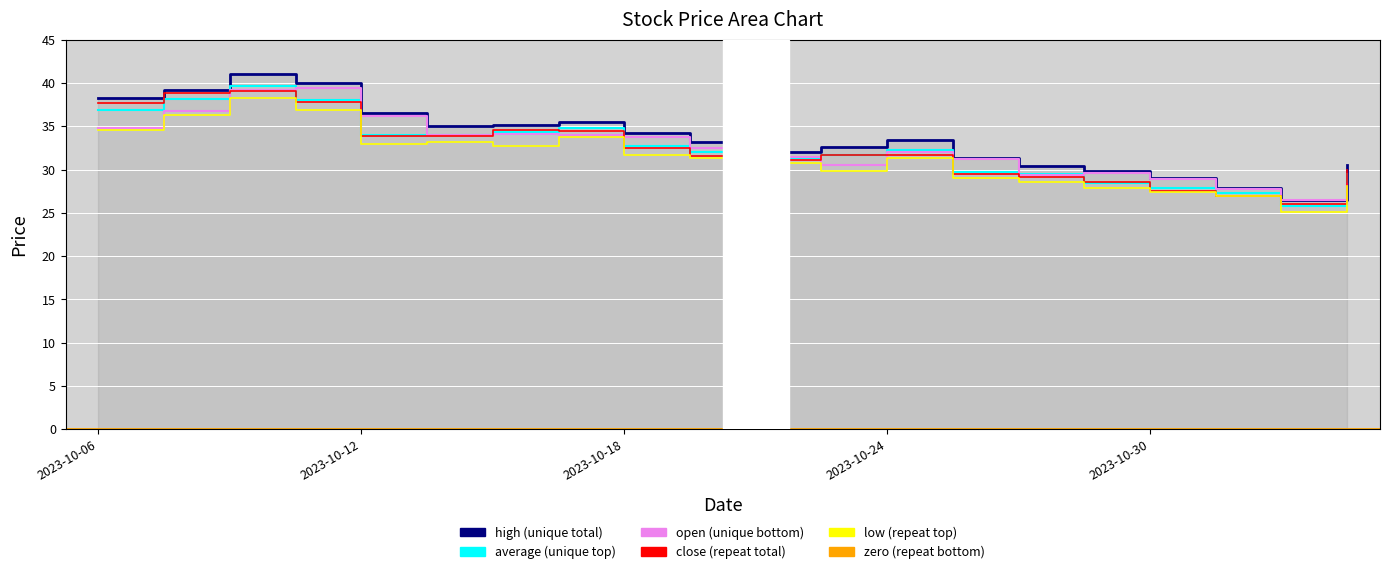

True or false: open has a value of 31.3 at 2023-10-25.

True